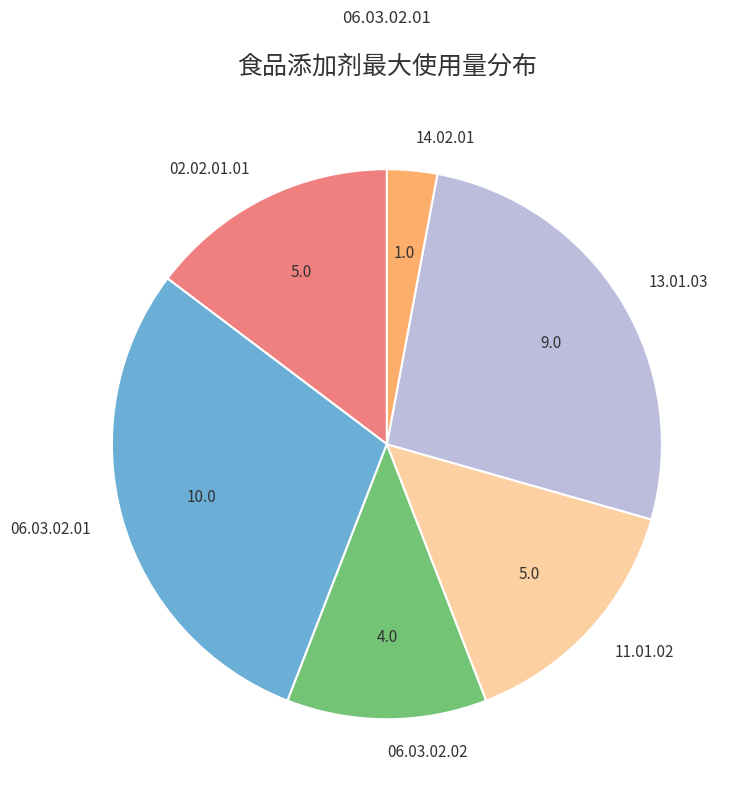

Which slice is the smallest?

14.02.01